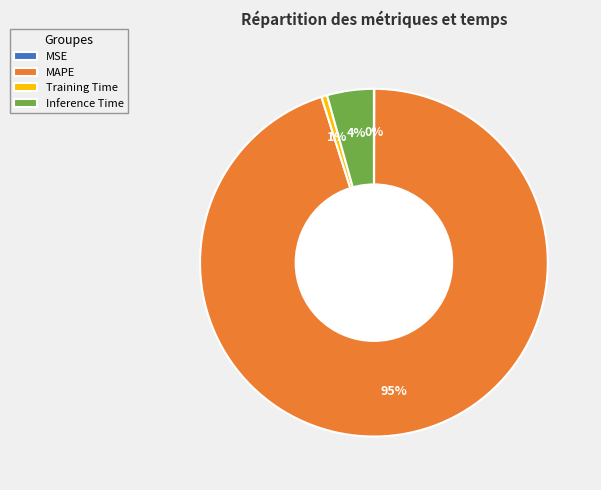

Which has a higher value, Training Time or MAPE?

MAPE